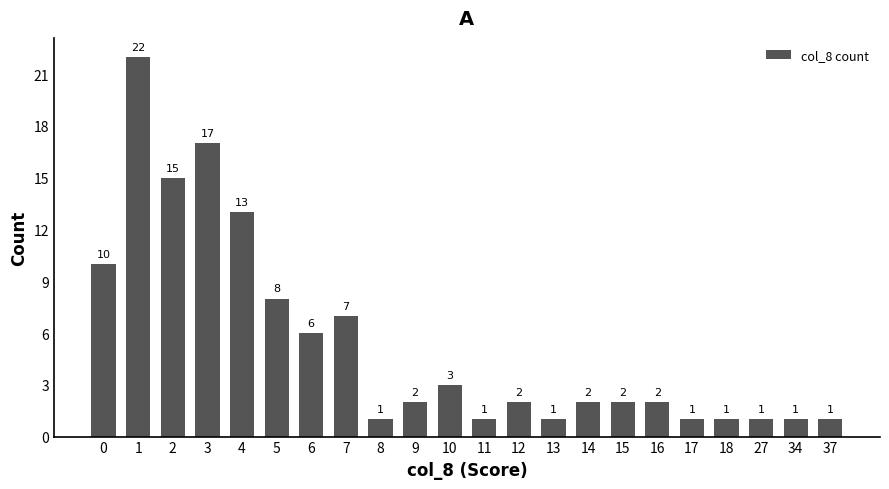

What is the value of the 5th bar from the left?

13